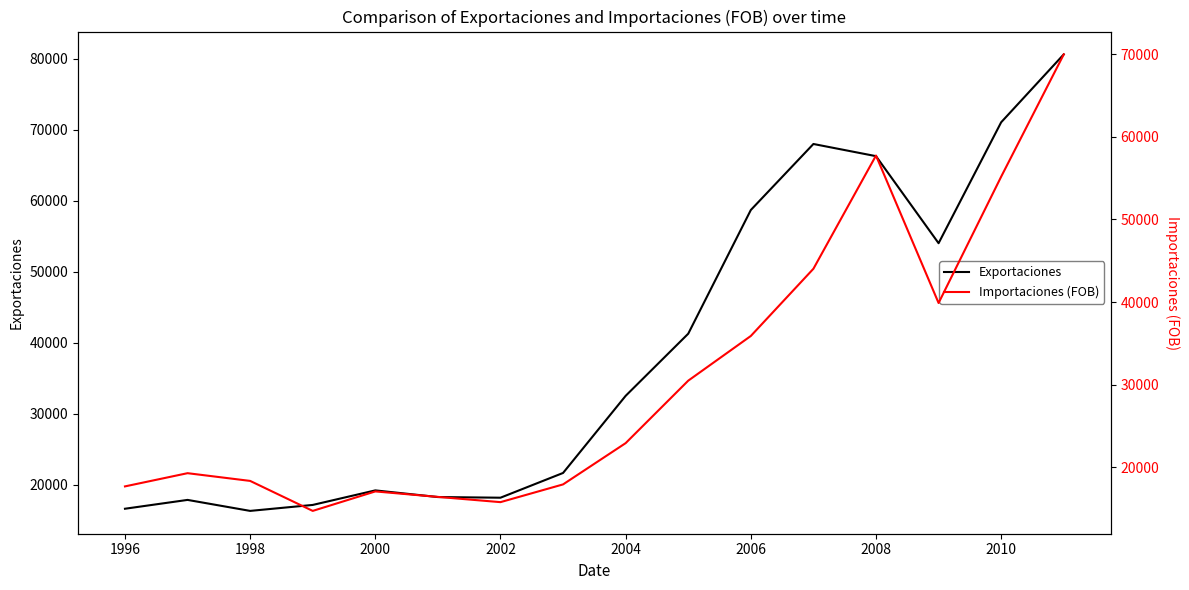

After their last crossing, which series has the higher values: Exportaciones or Importaciones (FOB)?

Exportaciones